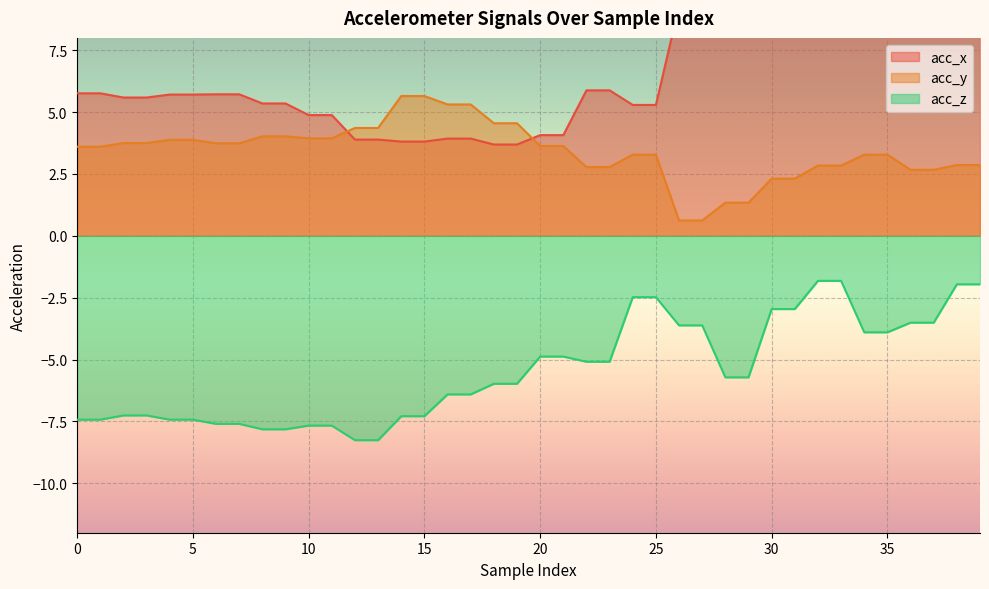

The acc_y series shows 2.8 at 33. True or false?

True